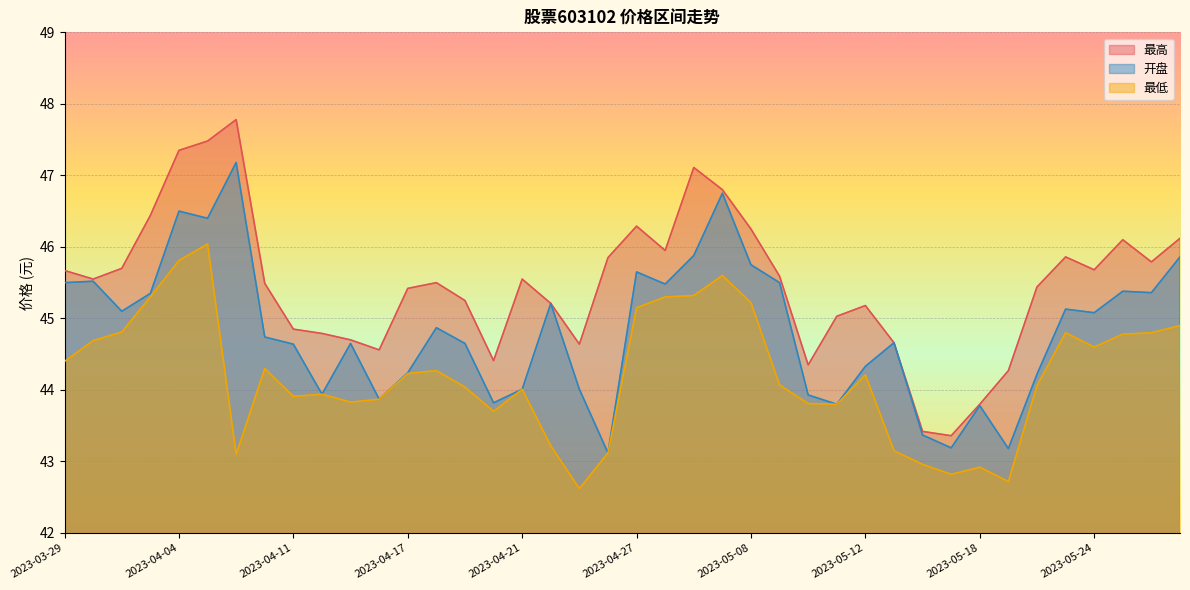

What is the sum of the 开盘 values at 2023-04-14 and 2023-05-09?

89.4